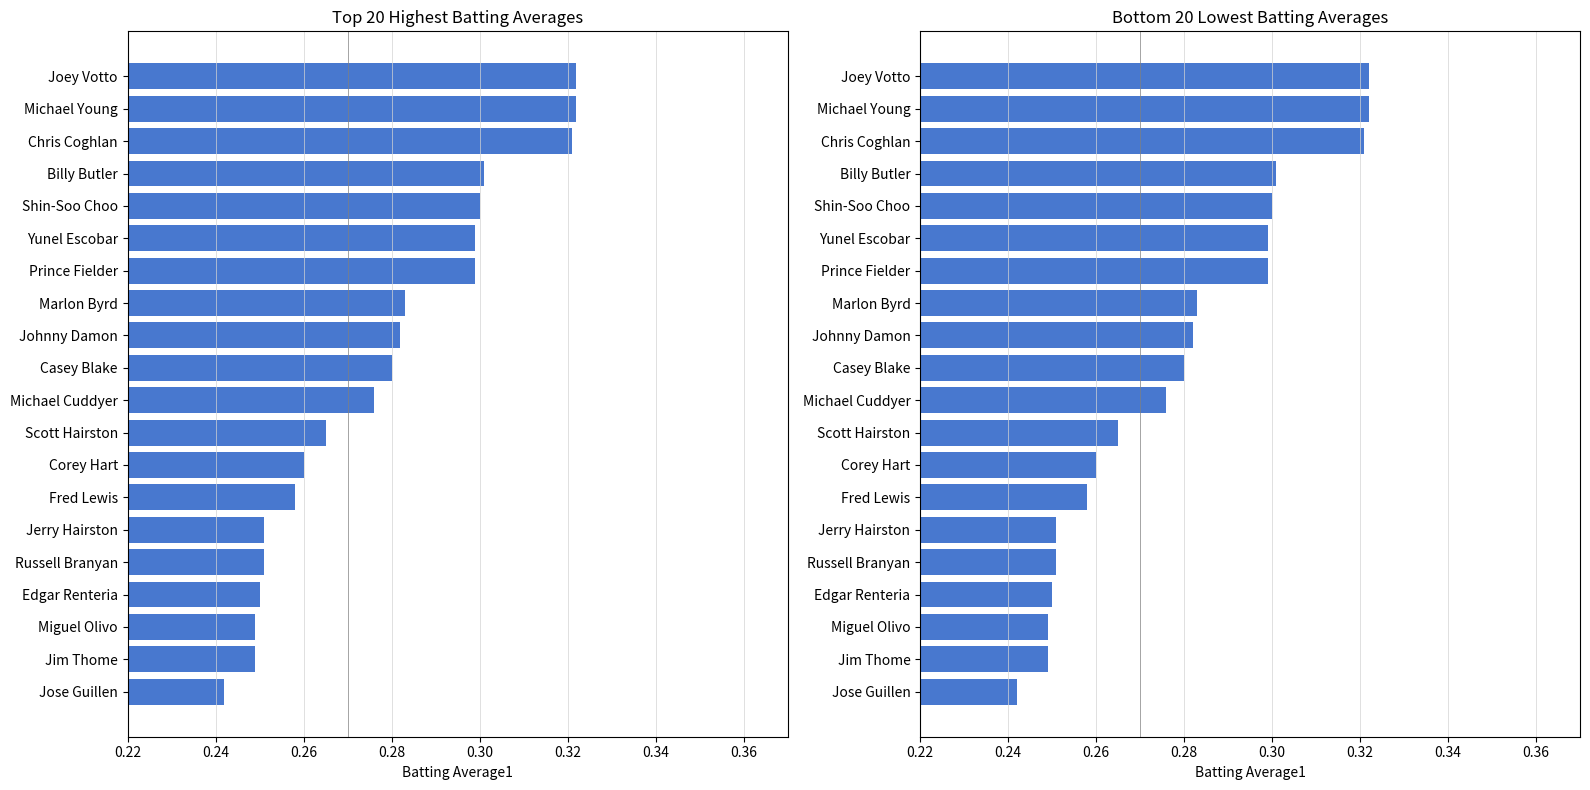

Count the values in the range 0 to 1.

20